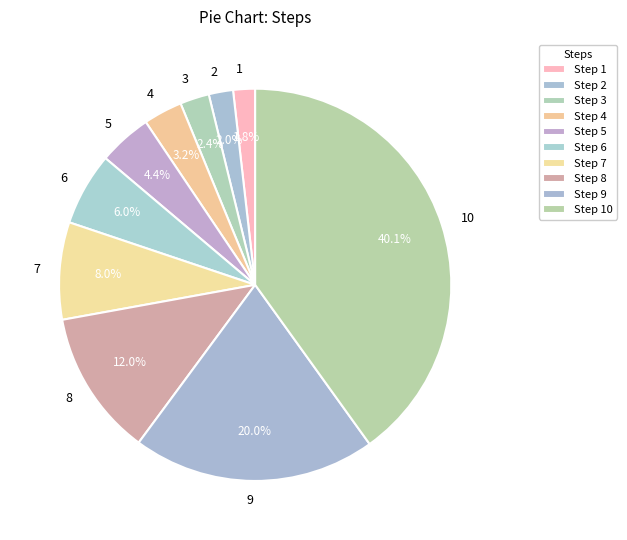

What percentage is NOT represented by 2?

98.0%